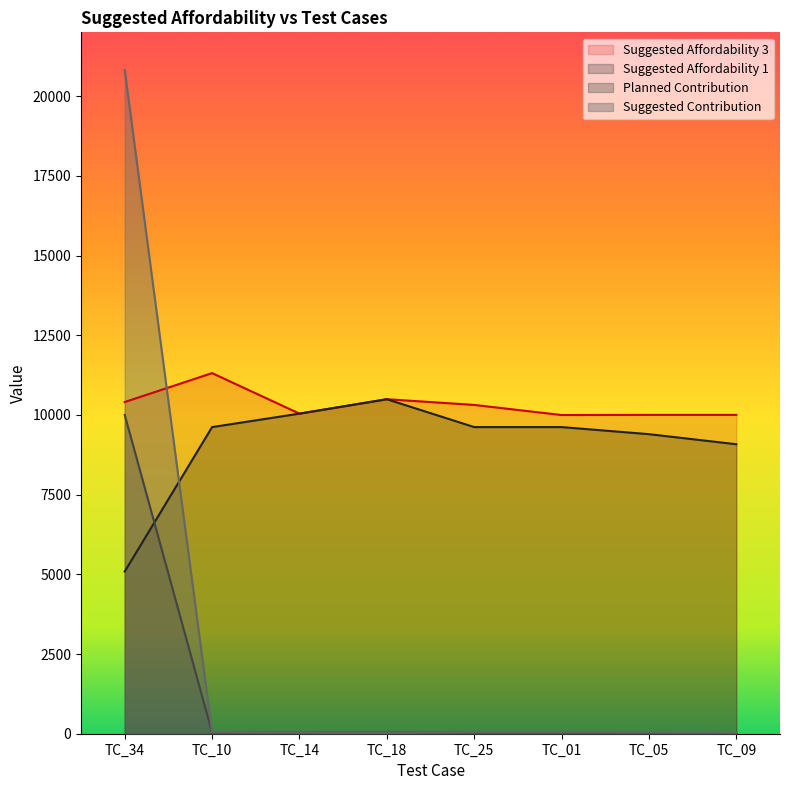

The Planned Contribution series shows 42 at TC_05. True or false?

False